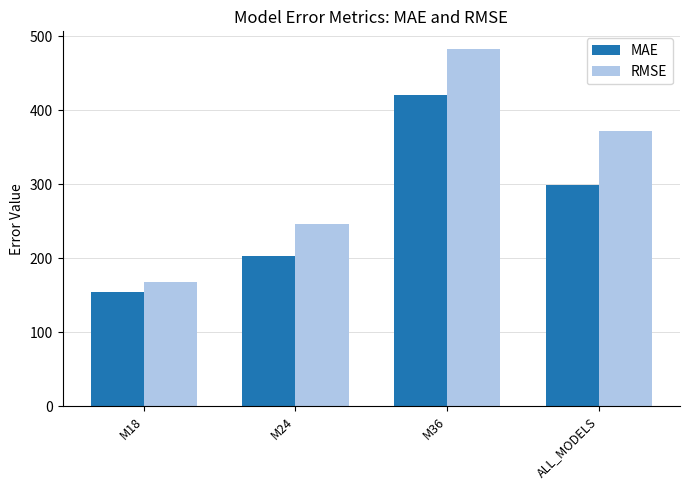

List the labels in order of MAE value, largest first.

M36, ALL_MODELS, M24, M18